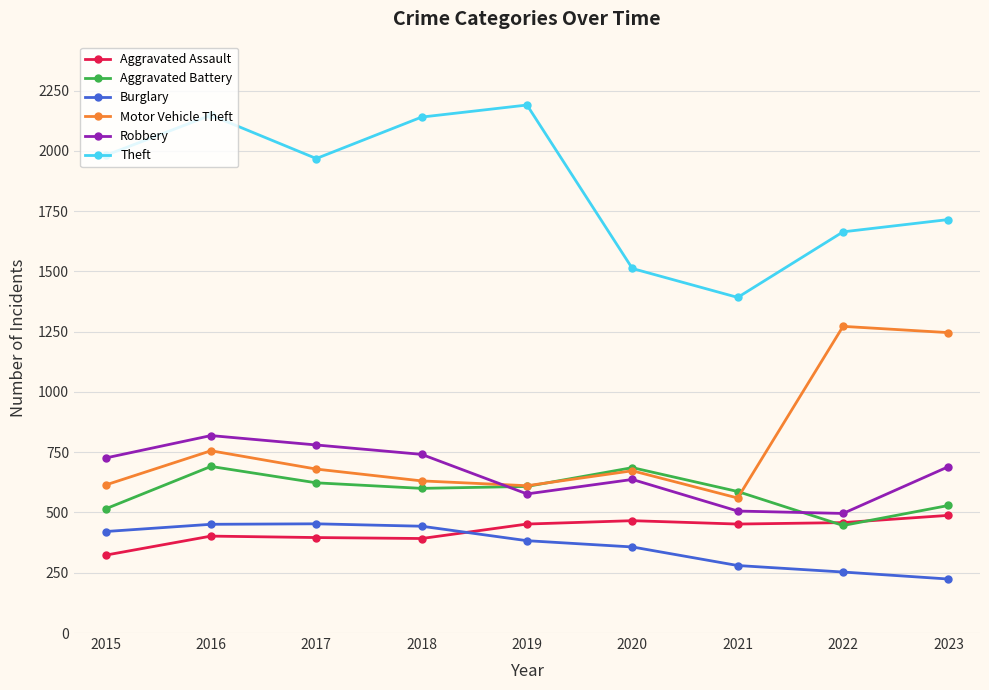

What are all the series names shown in the legend?

Aggravated Assault, Aggravated Battery, Burglary, Motor Vehicle Theft, Robbery, Theft